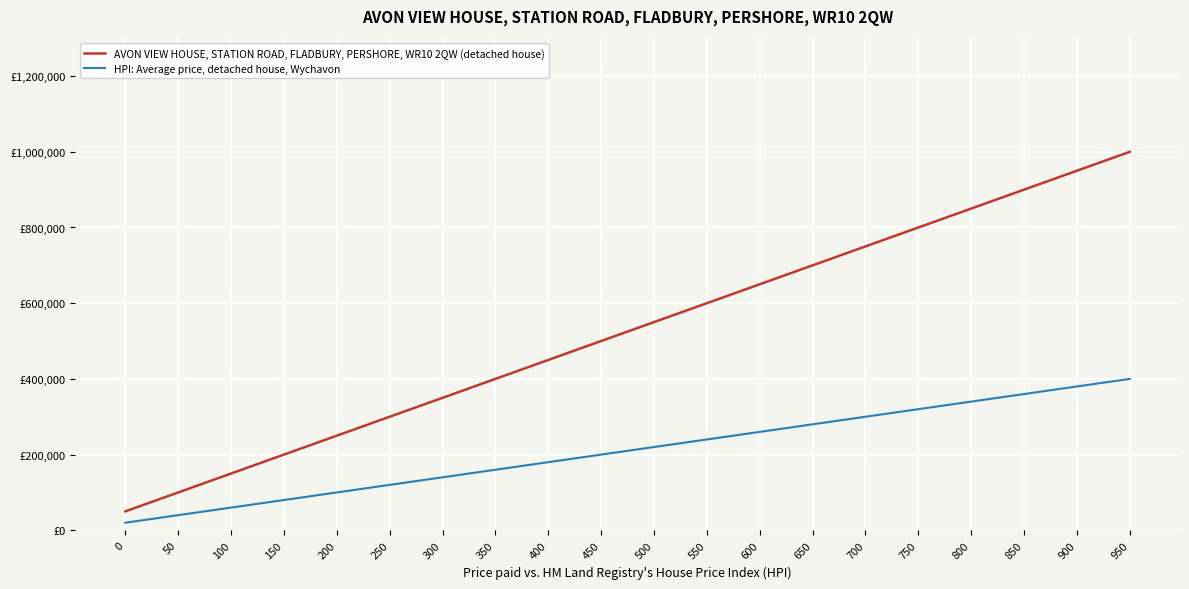

Reading left to right, extract all data points from this chart.

AVON VIEW HOUSE, STATION ROAD, FLADBURY, PERSHORE, WR10 2QW (detached house): 0=50000	50=100000	100=150000	150=200000	200=250000	250=300000	300=350000	350=400000	400=450000	450=500000	500=550000	550=600000	600=650000	650=700000	700=750000	750=800000	800=850000	850=900000	900=950000	950=1000000
HPI: Average price, detached house, Wychavon: 0=20000	50=40000	100=60000	150=80000	200=100000	250=120000	300=140000	350=160000	400=180000	450=200000	500=220000	550=240000	600=260000	650=280000	700=300000	750=320000	800=340000	850=360000	900=380000	950=400000